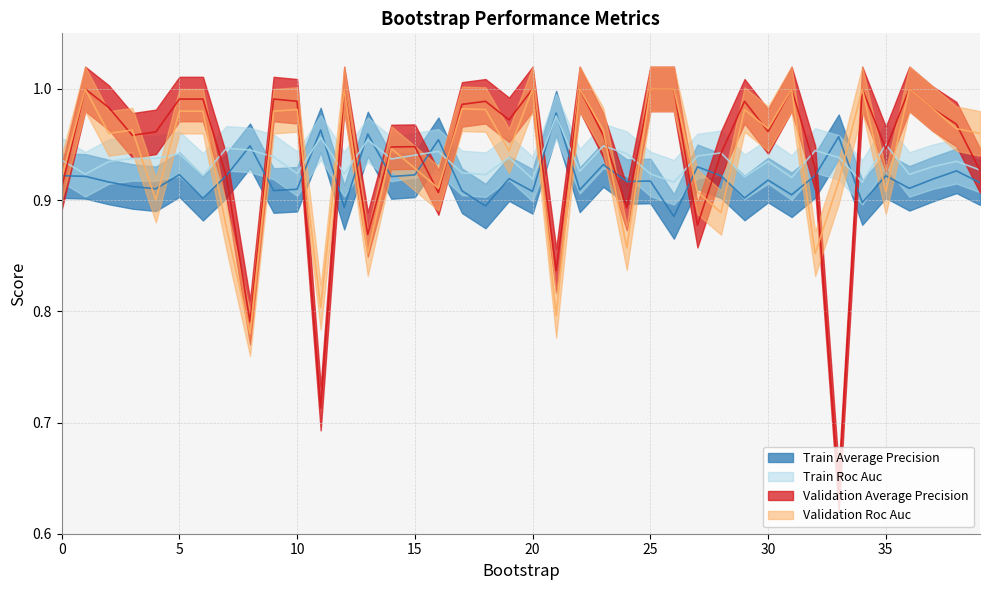

True or false: train_roc_auc and validation_roc_auc intersect in this chart.

True